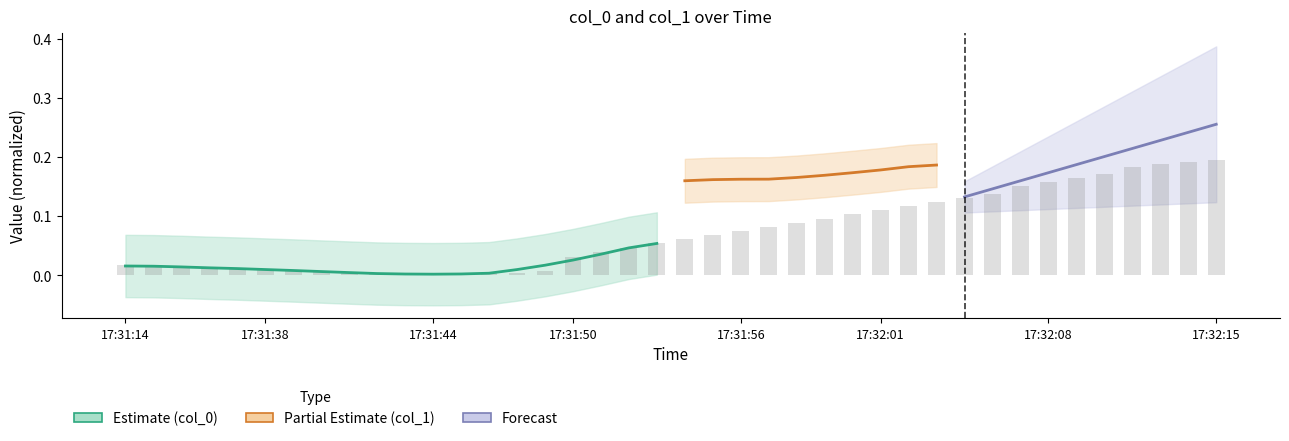

What is the difference between the maximum and minimum values?

0.2